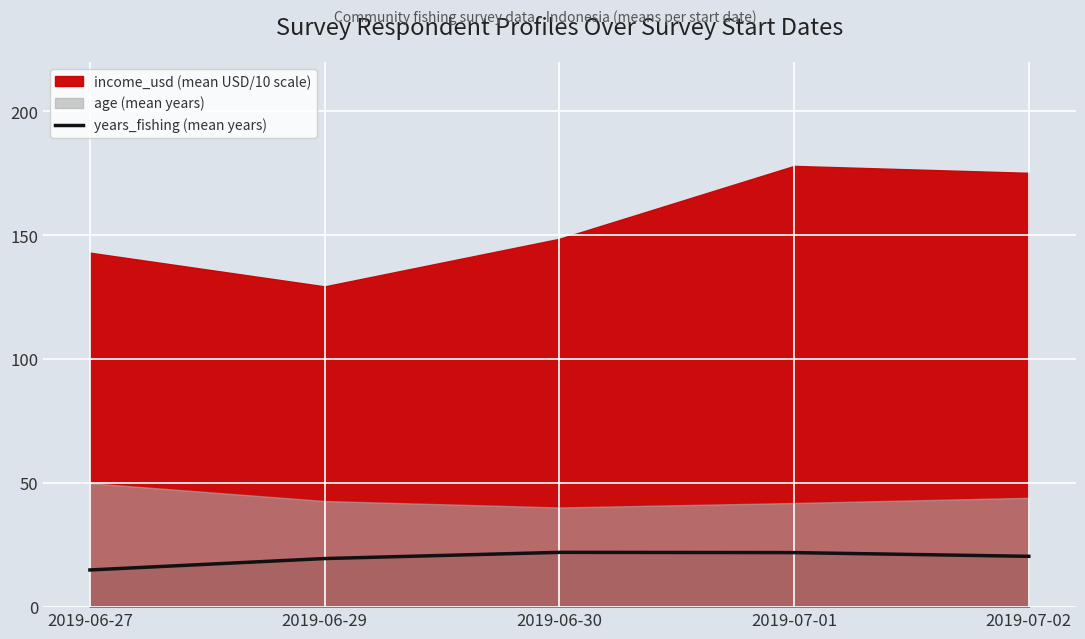

Read the value at 2019-06-29.

19.6